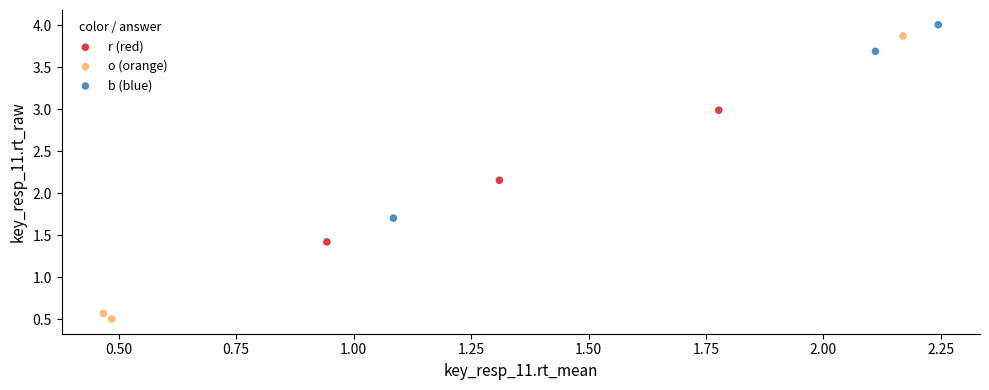

Which series reaches the minimum Y coordinate?

o (orange)